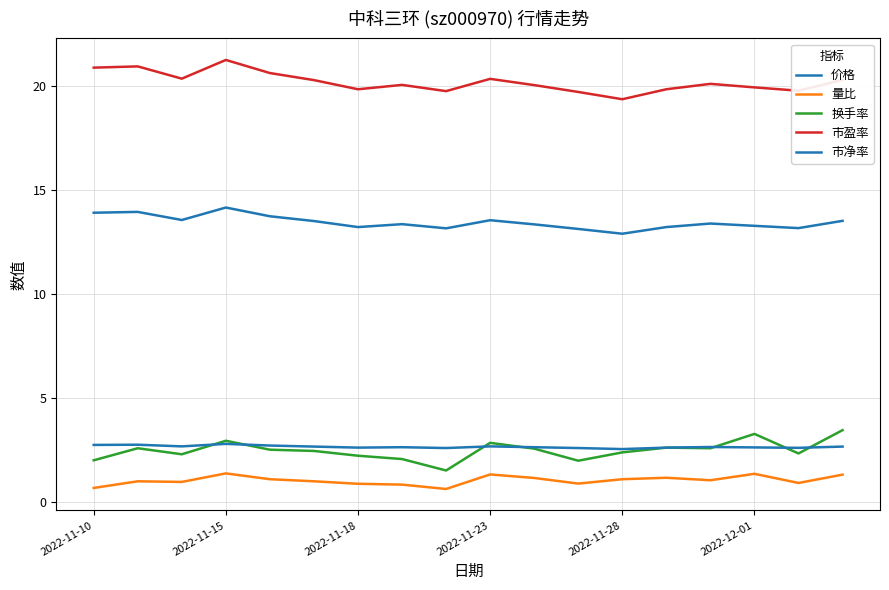

Does the chart have visible grid lines?

Yes